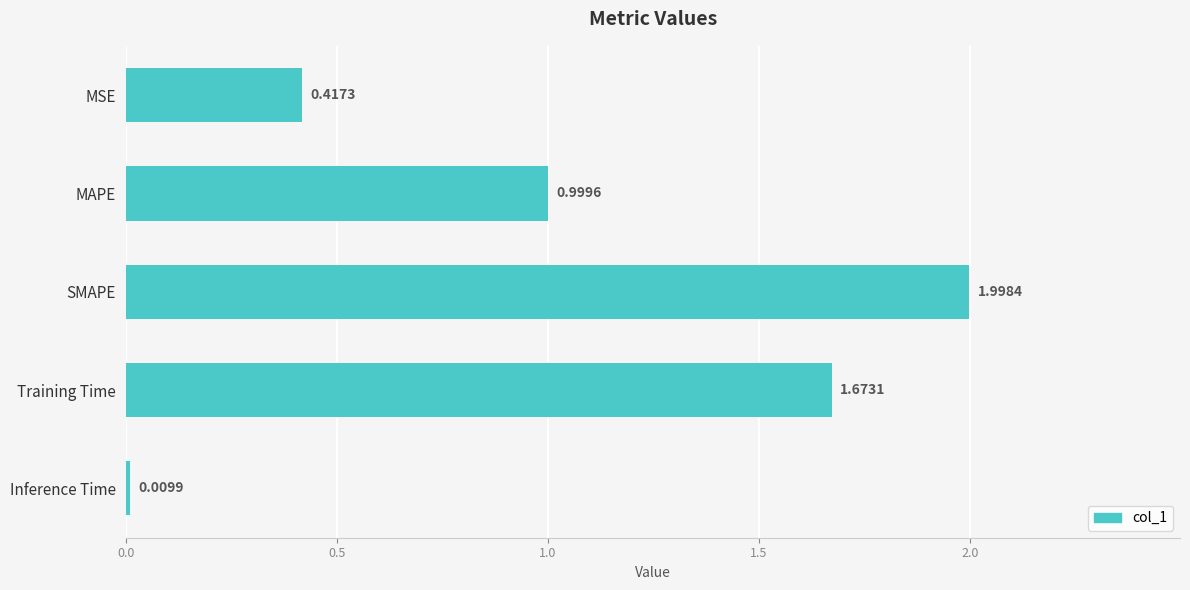

Rank the categories by value from highest to lowest.

SMAPE, Training Time, MAPE, MSE, Inference Time